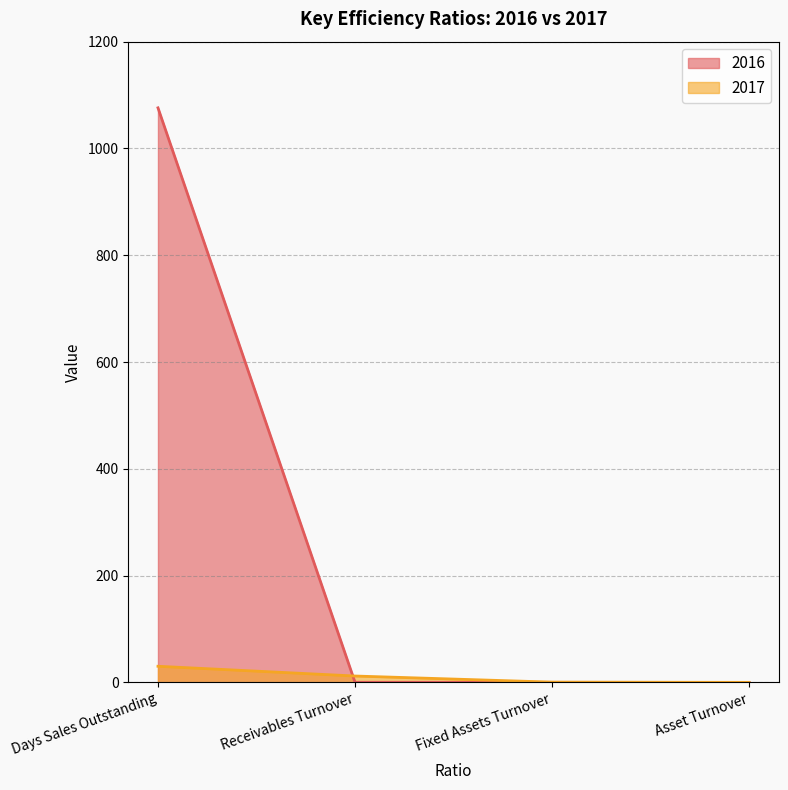

What is the label of the 4th point from the left?

Asset Turnover